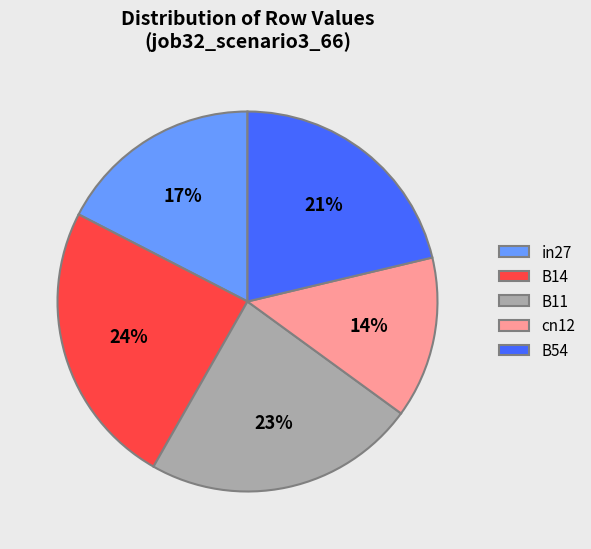

True or false: B14 accounts for 24% of the total.

True